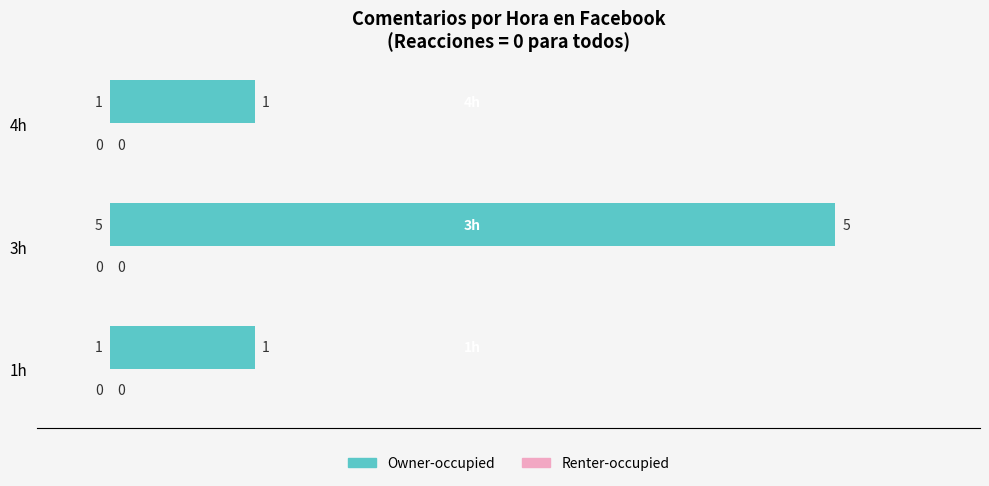

What is the maximum value shown in the chart?

5